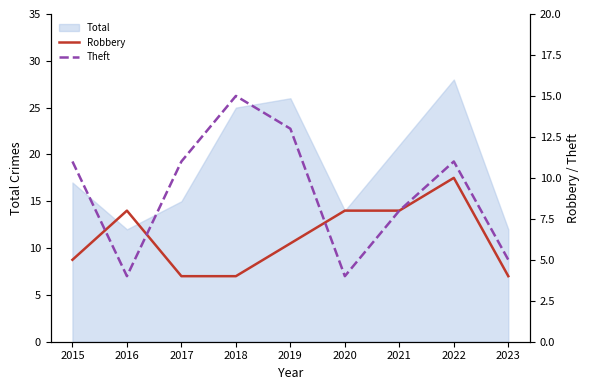

The value of Robbery at 2021 is 8. True or false?

True